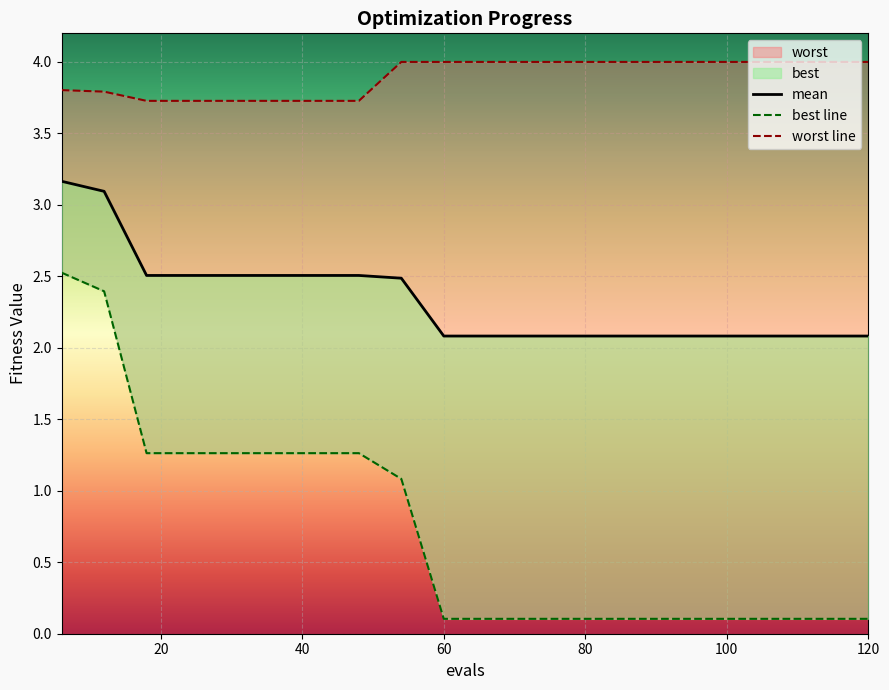

What is the value of the mean point at the 11th from the left?

2.1